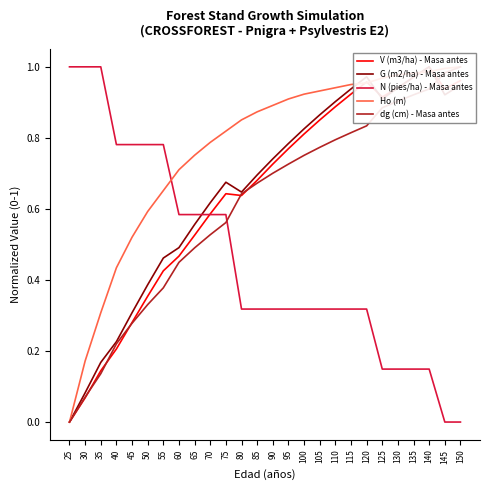

What is the spread (max minus min) of values at 135?

0.8